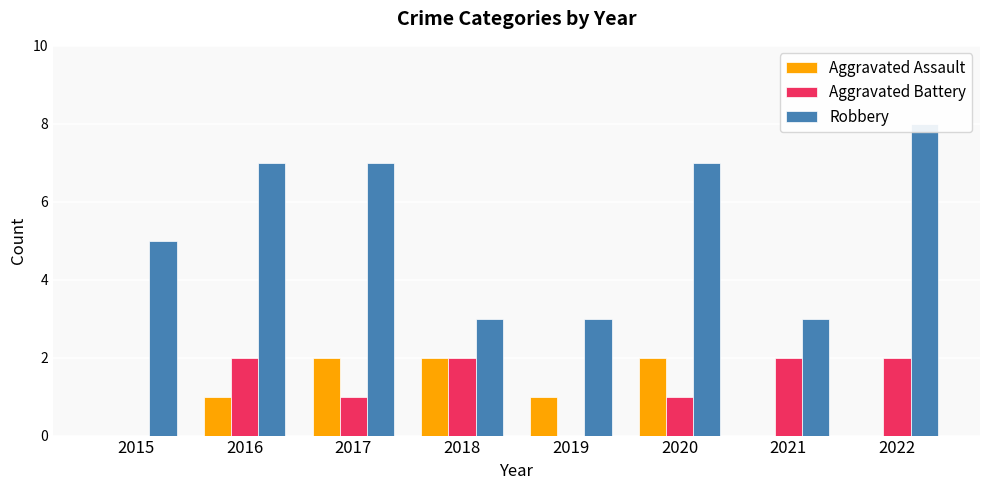

At which label is Aggravated Assault closest to 1?

2016